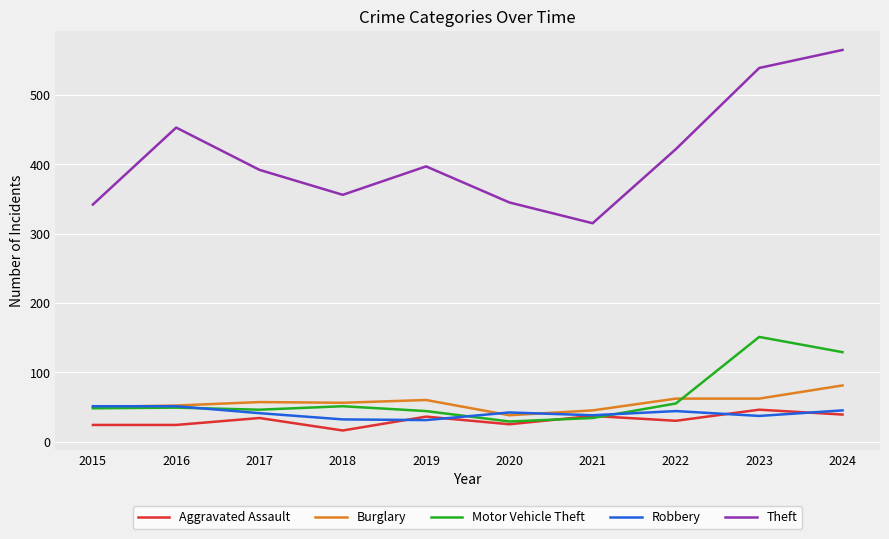

Which category has the highest value across all series?

2024